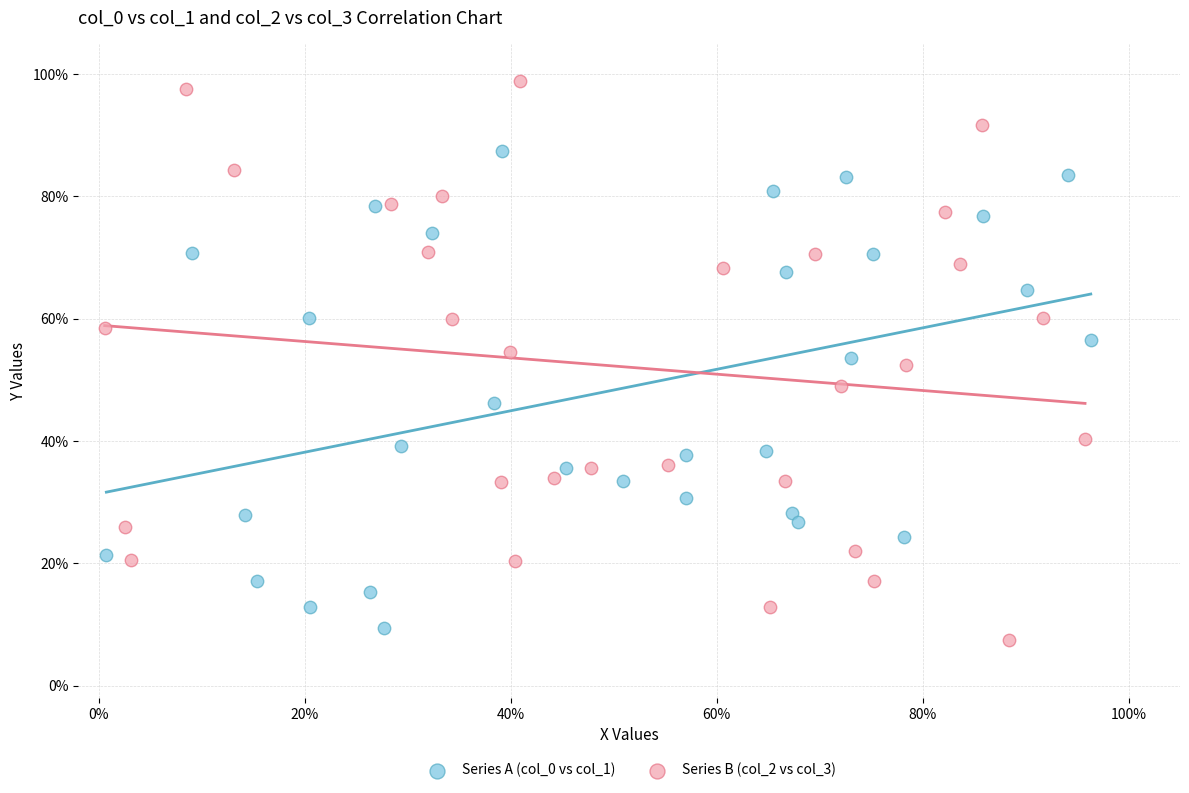

Which series contains the lowest Y value?

Series B (col_2 vs col_3)